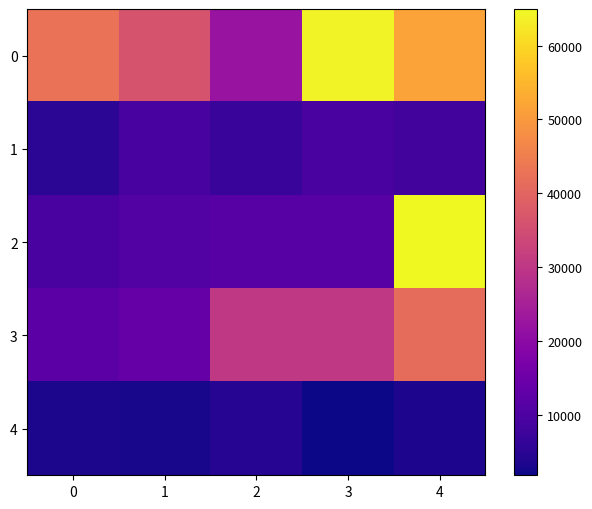

At which category is the sum across all series the highest?

4